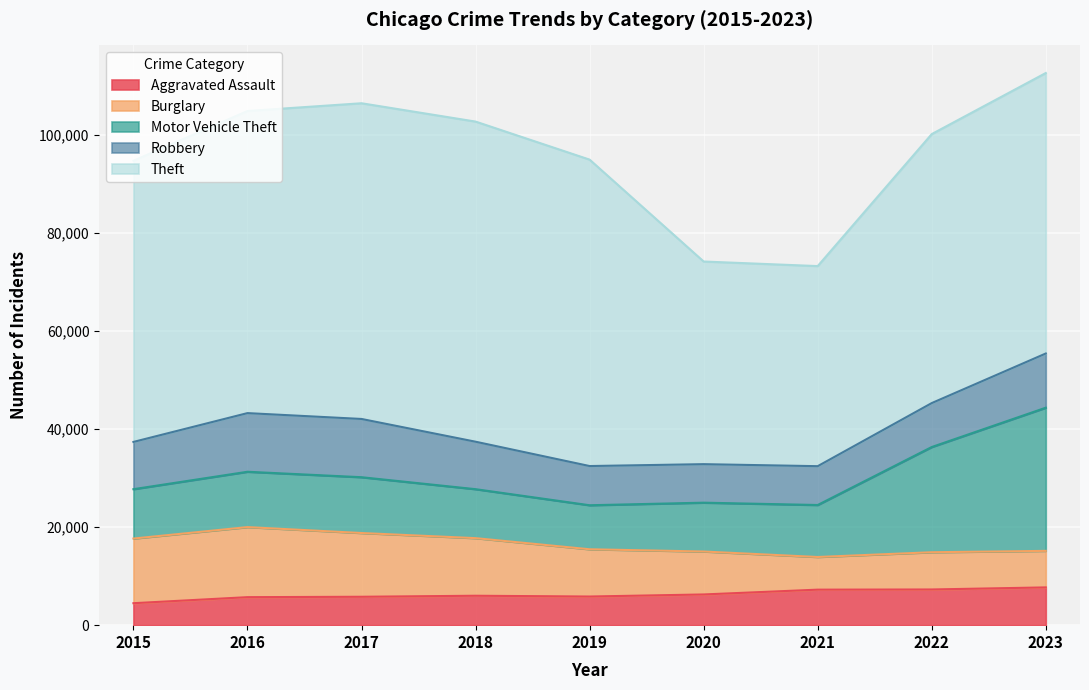

At which label is Burglary closest to 10475?

2019